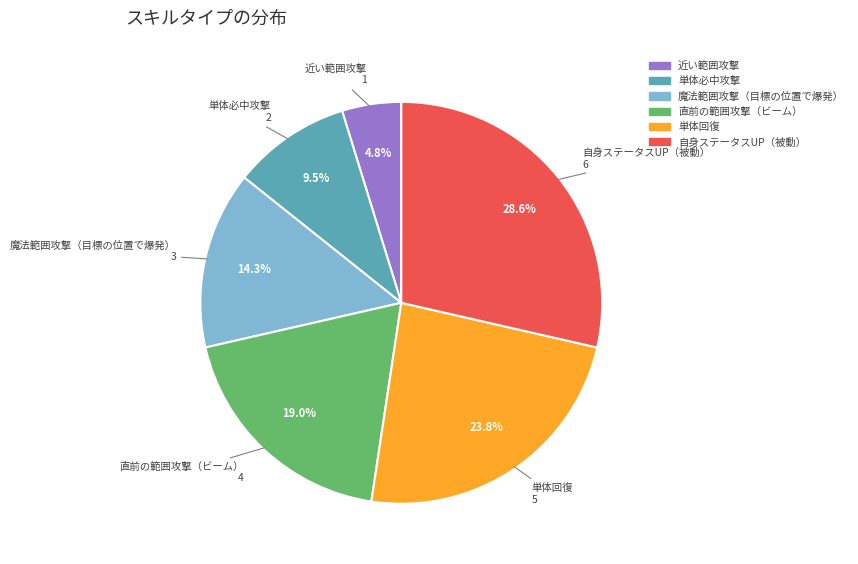

Is there any slice that represents more than half of the pie?

No